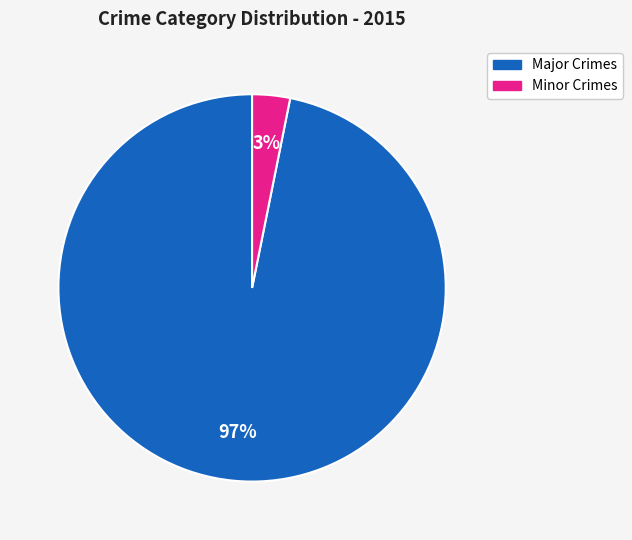

Is there a majority slice in this chart?

Yes